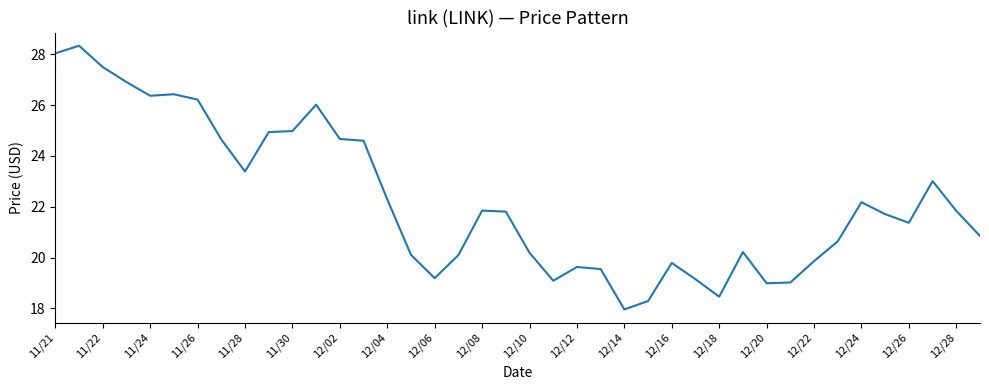

True or false: there are more than 0 points higher than both neighbors.

True